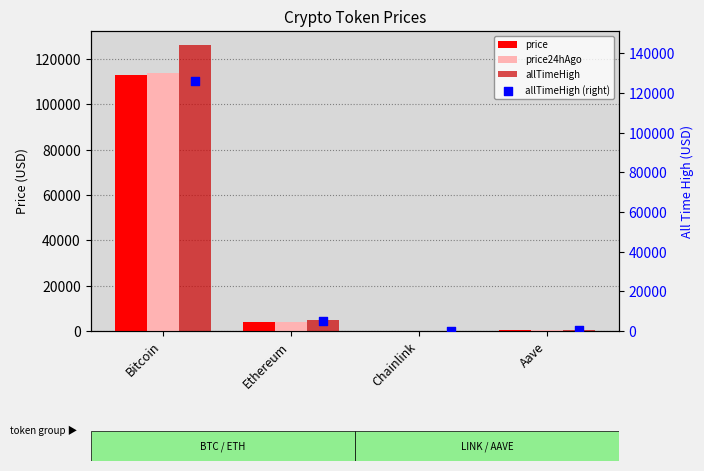

Which series reaches the minimum Y coordinate?

price